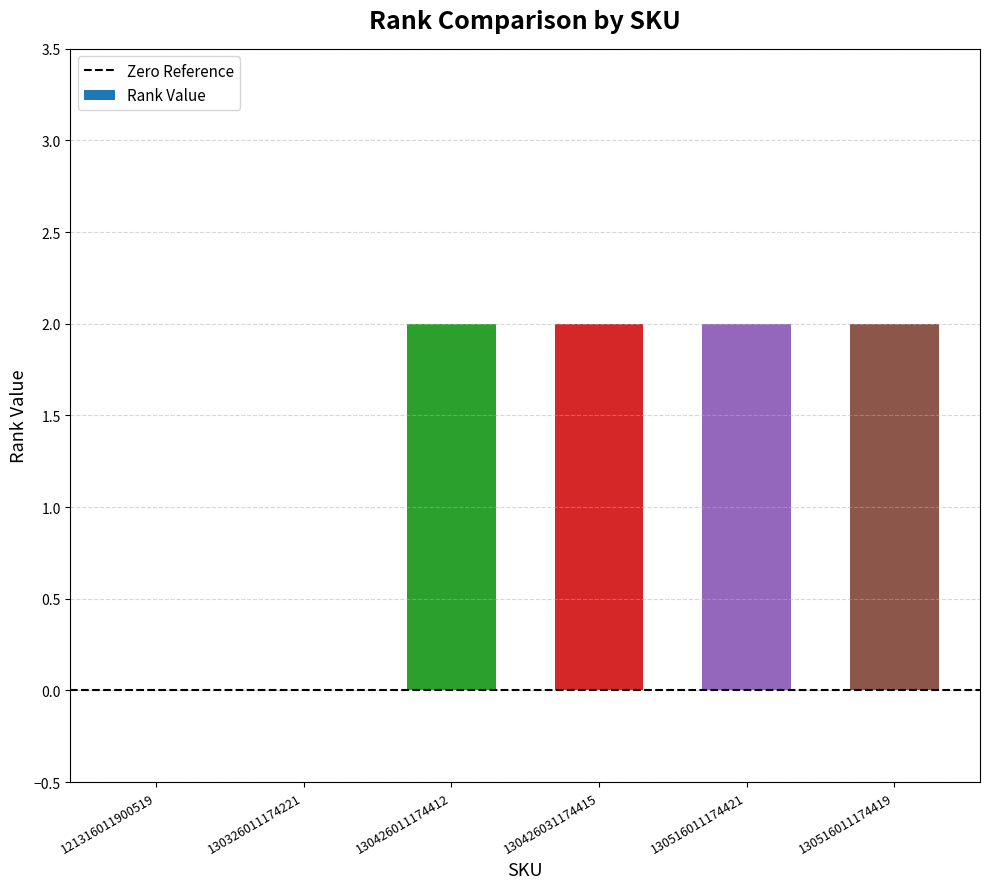

The value at 130516011174419 is 2. True or false?

True